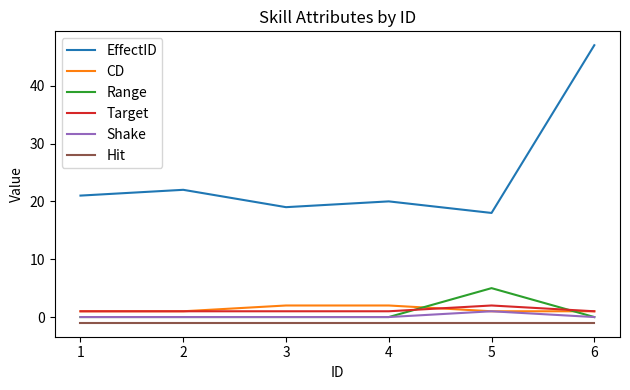

At which category is the sum across all series the highest?

6